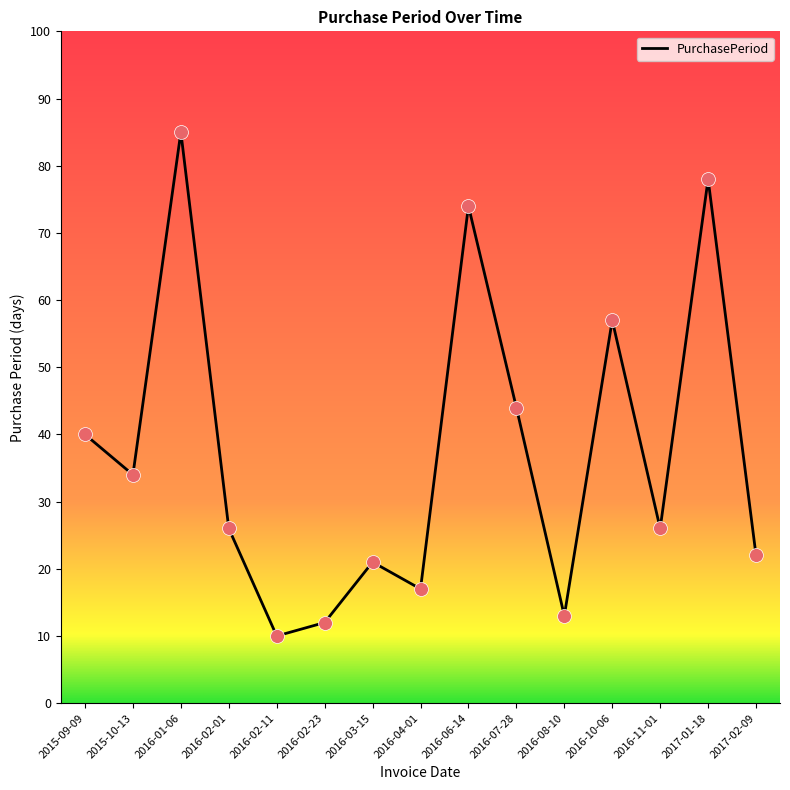

Which has a higher value, 2015-09-09 or 2016-01-06?

2016-01-06